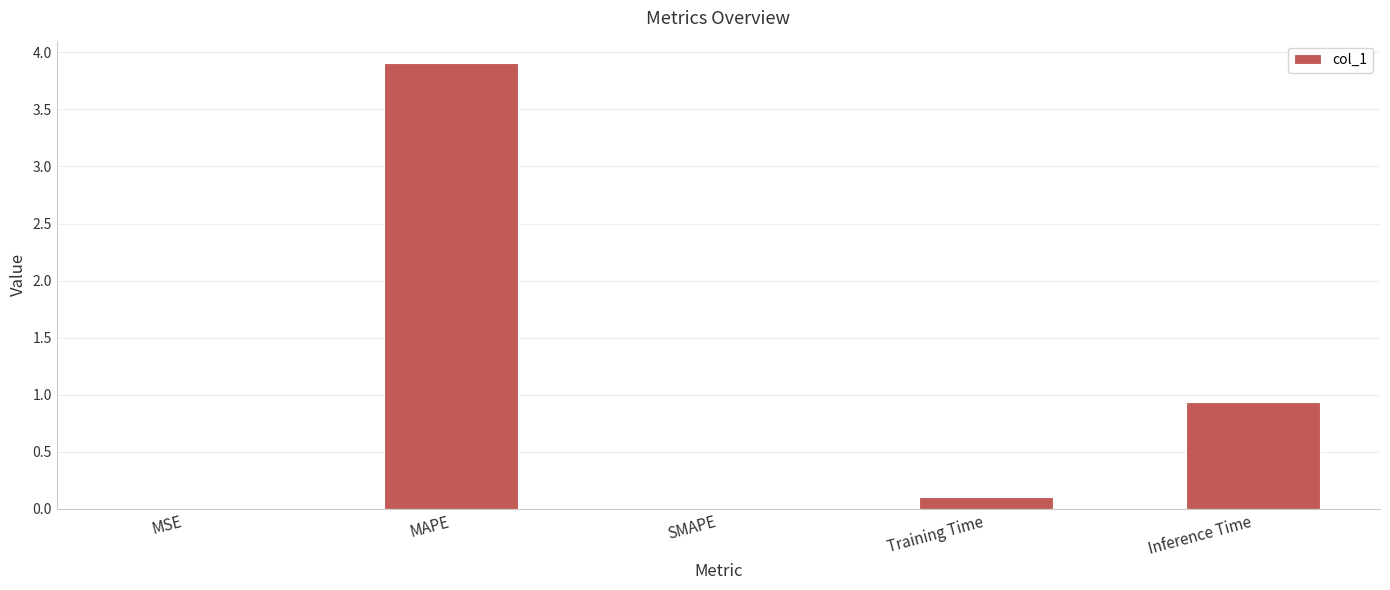

What is the maximum value shown in the chart?

3.9